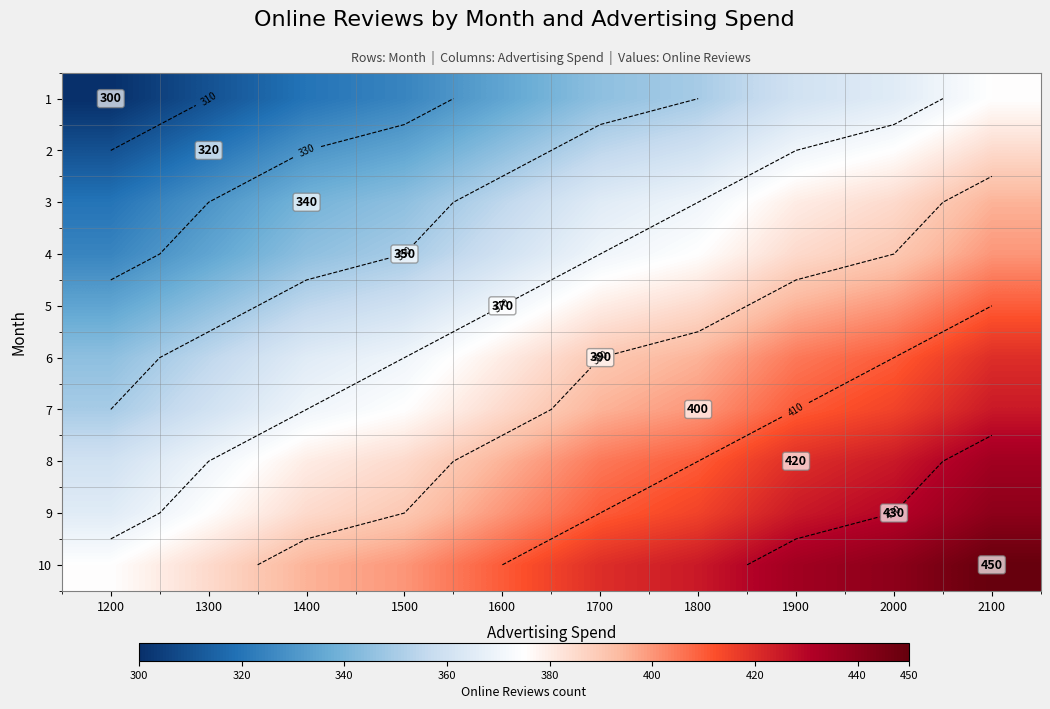

Rank the categories by 3 value from lowest to highest.

1200, 1300, 1400, 1500, 1600, 1700, 1800, 1900, 2000, 2100